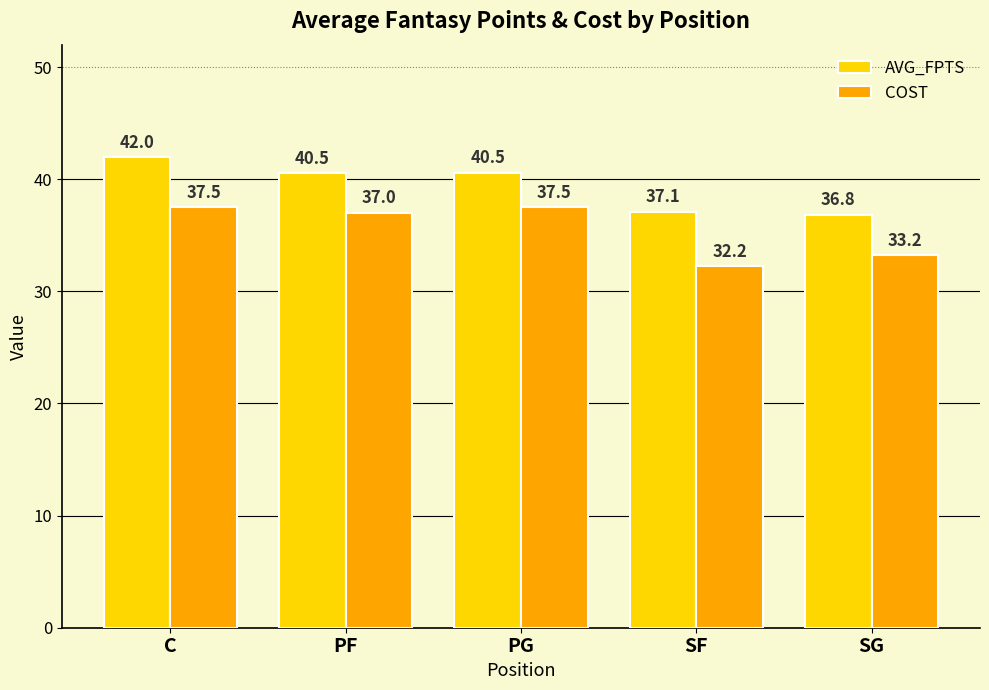

What is the label of the 1st bar from the left?

C